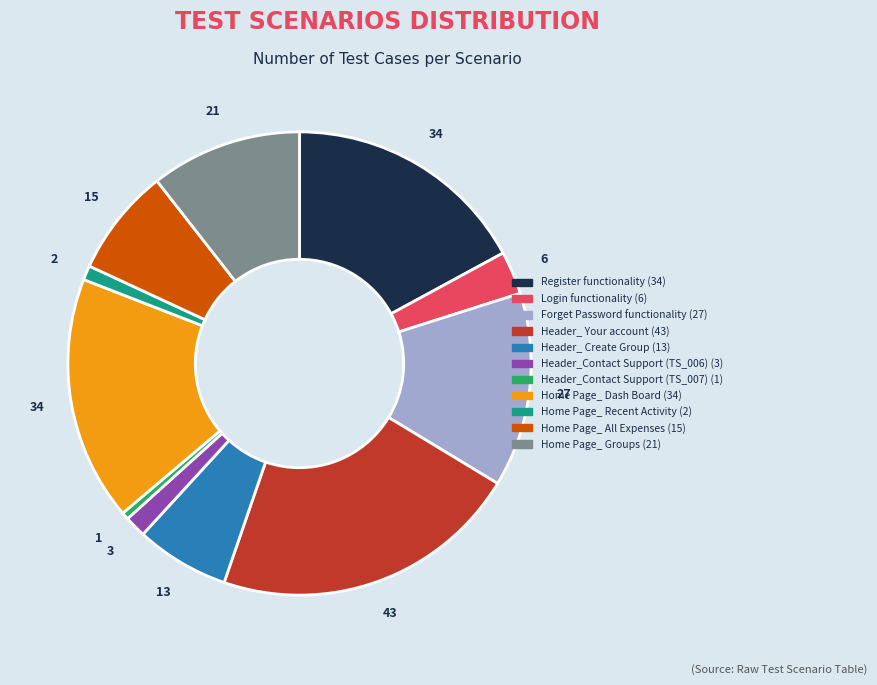

Does any single category account for the majority?

No